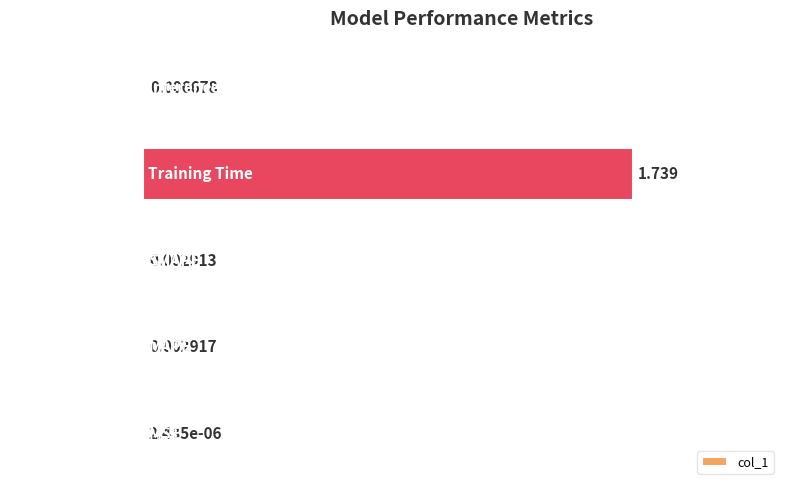

At which category does the chart reach its peak across all series?

Training Time